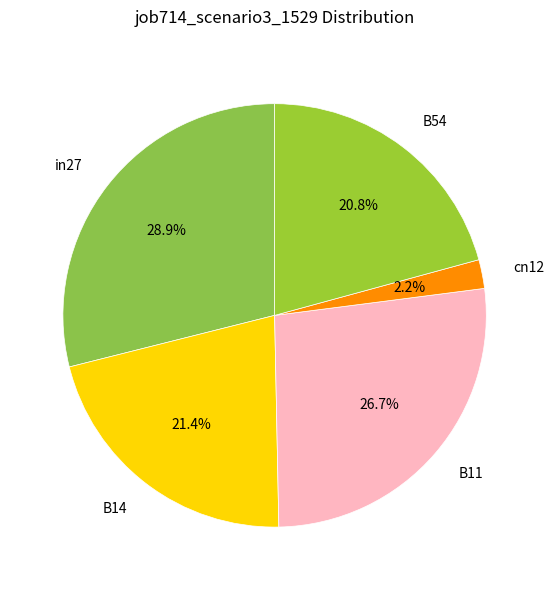

To the nearest percent, what portion does B11 represent?

27%